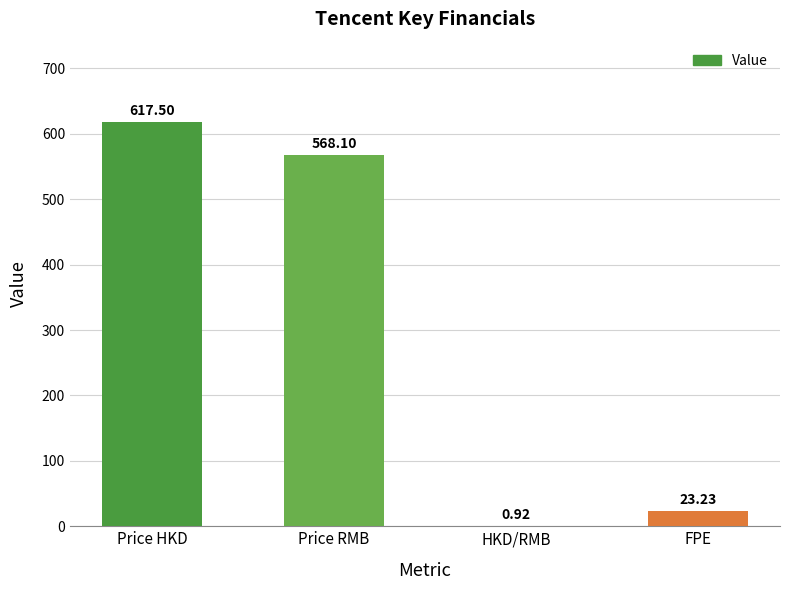

Count the number of values greater than 568.

2